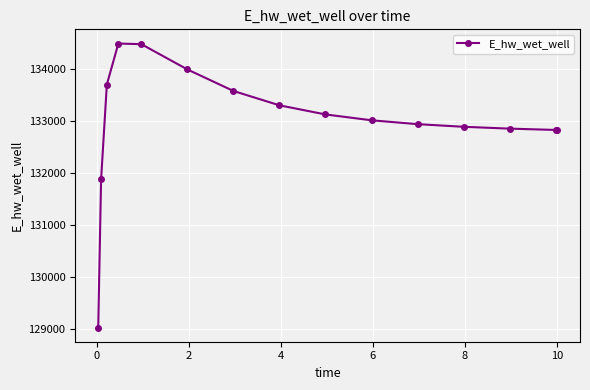

What is the minimum value shown in the chart?

129019.4